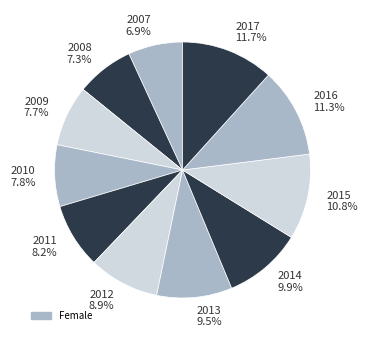

What percentage is the 2015 slice, to the nearest percent?

11%